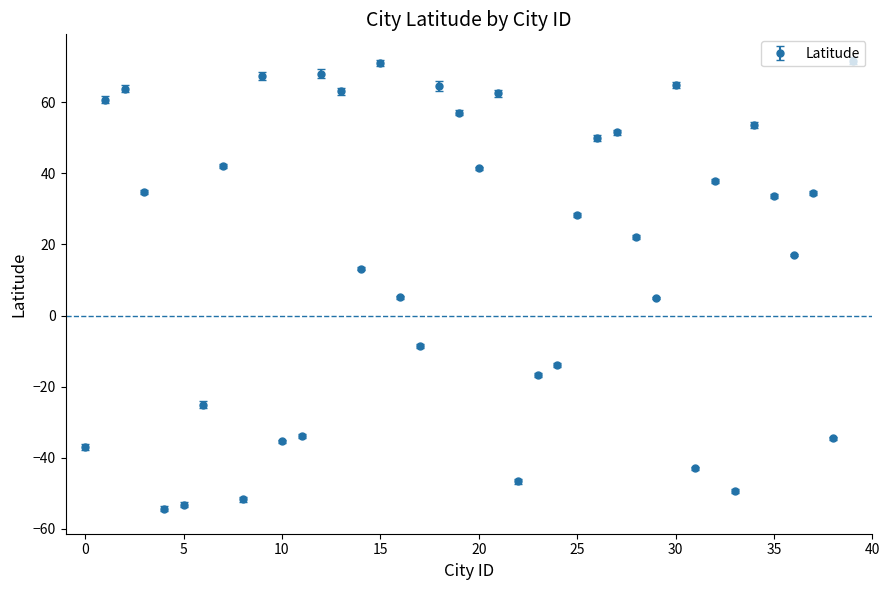

What is the value of the 11th point from the left?

-35.3